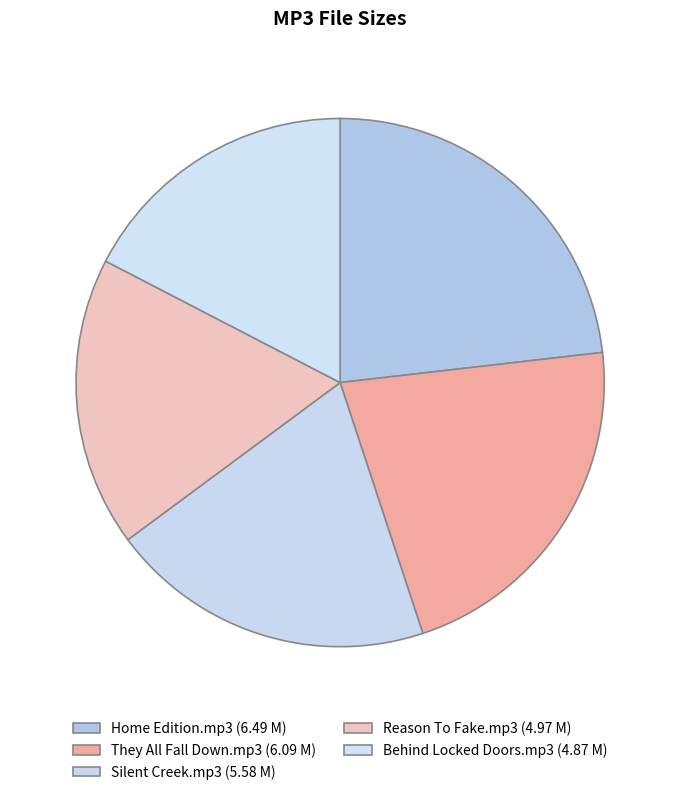

How many slices are in this pie chart?

5